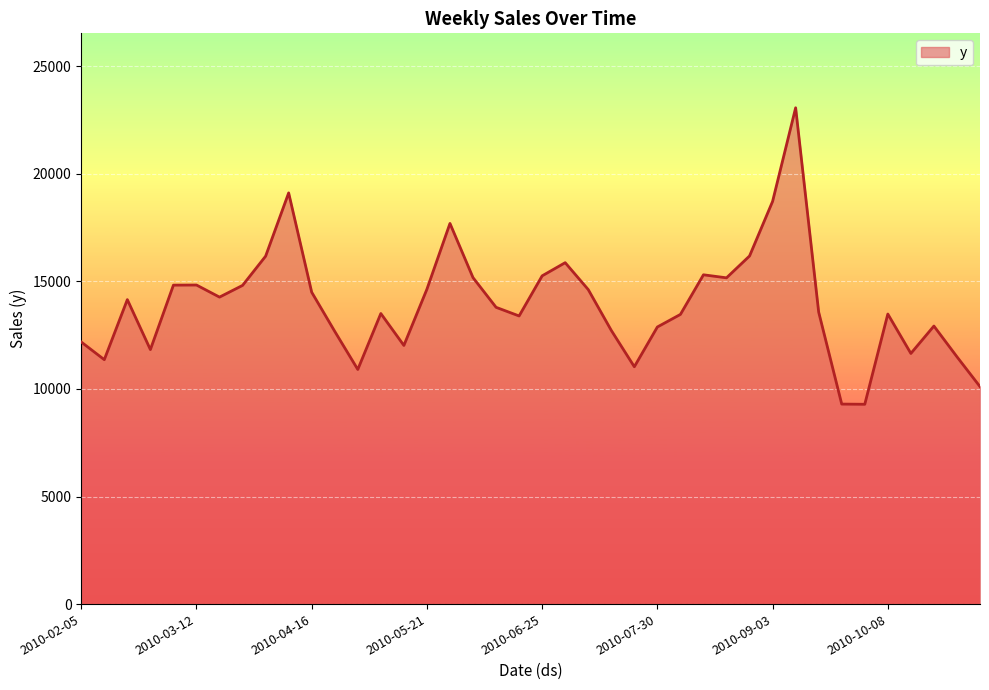

What is the maximum value shown in the chart?

23065.8